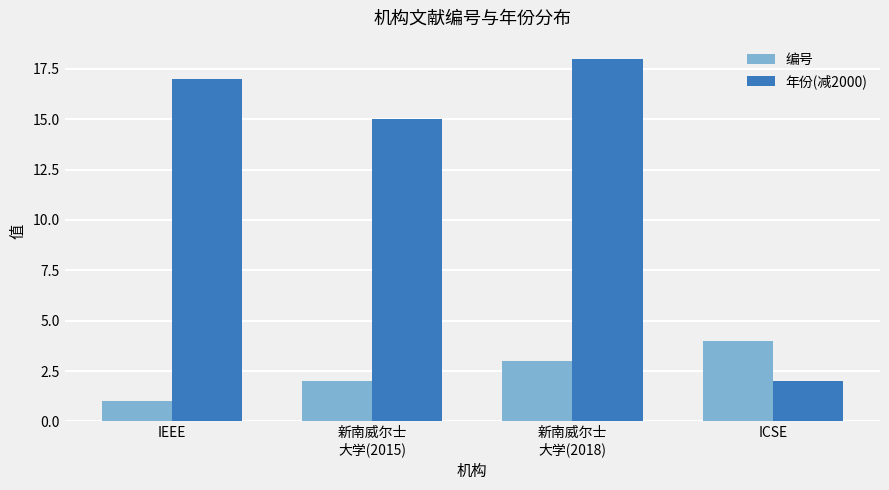

What are all the series names shown in the legend?

编号, 年份(减2000)